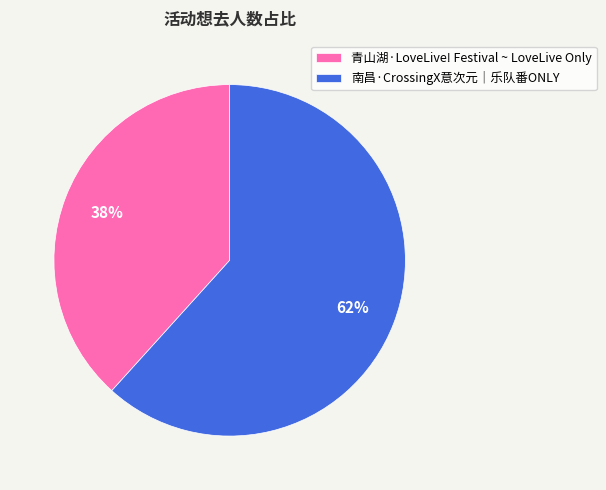

True or false: 青山湖·LoveLive! Festival ~ LoveLive Only accounts for 43% of the total.

False